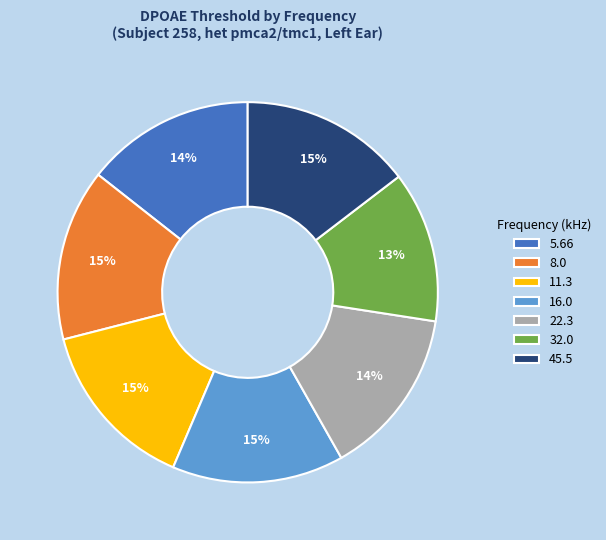

Approximately how many times larger is the value at 16.0 compared to 8.0?

1.0